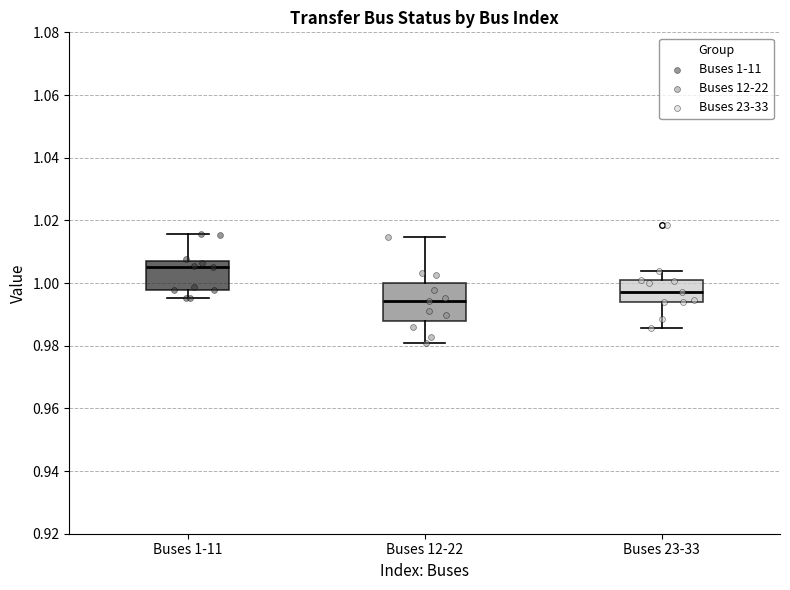

Which box's median line is the lowest?

Buses 12-22